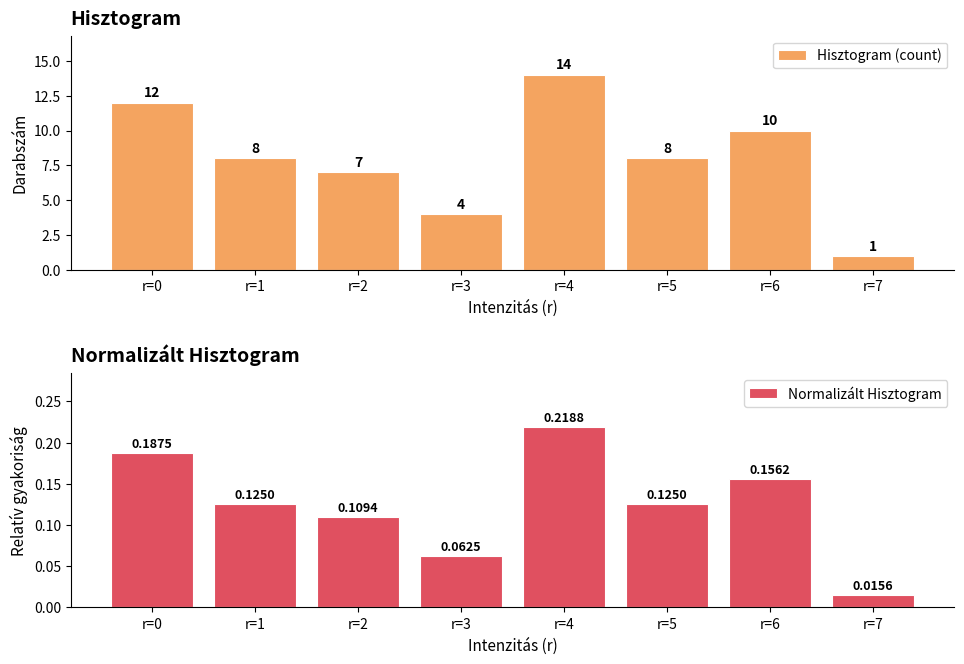

At how many categories does at least one series exceed 11?

2